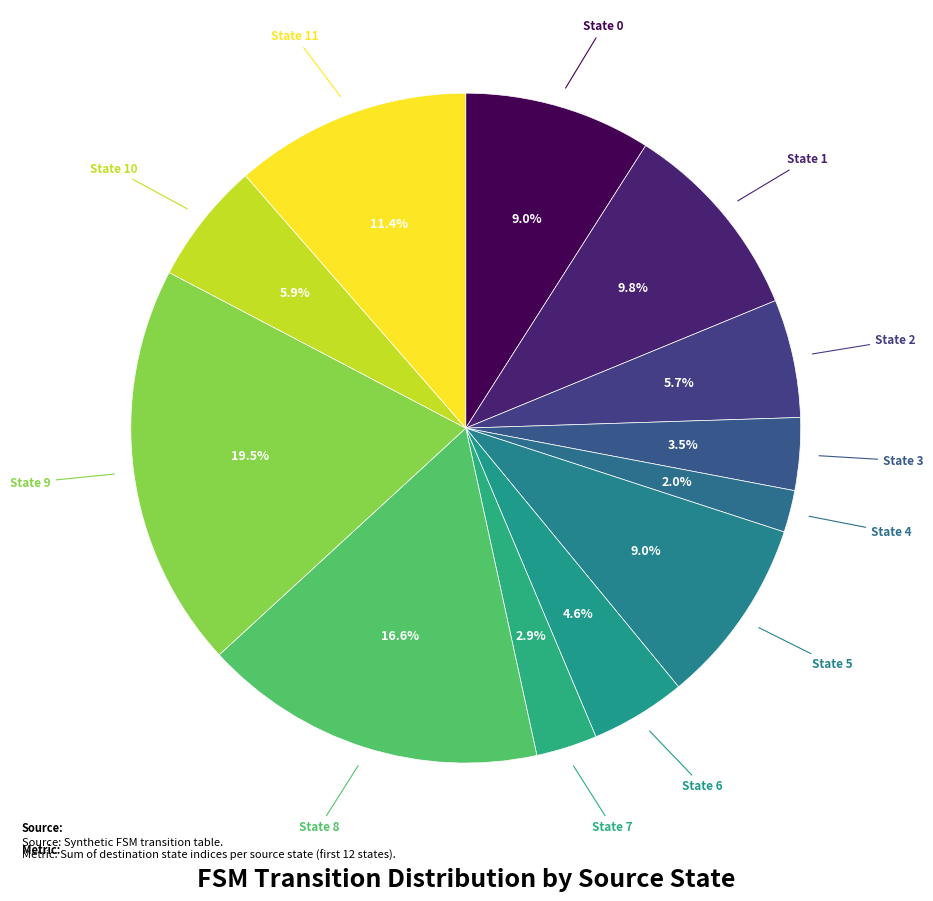

Is it true that State 10 is 14% of the pie?

False